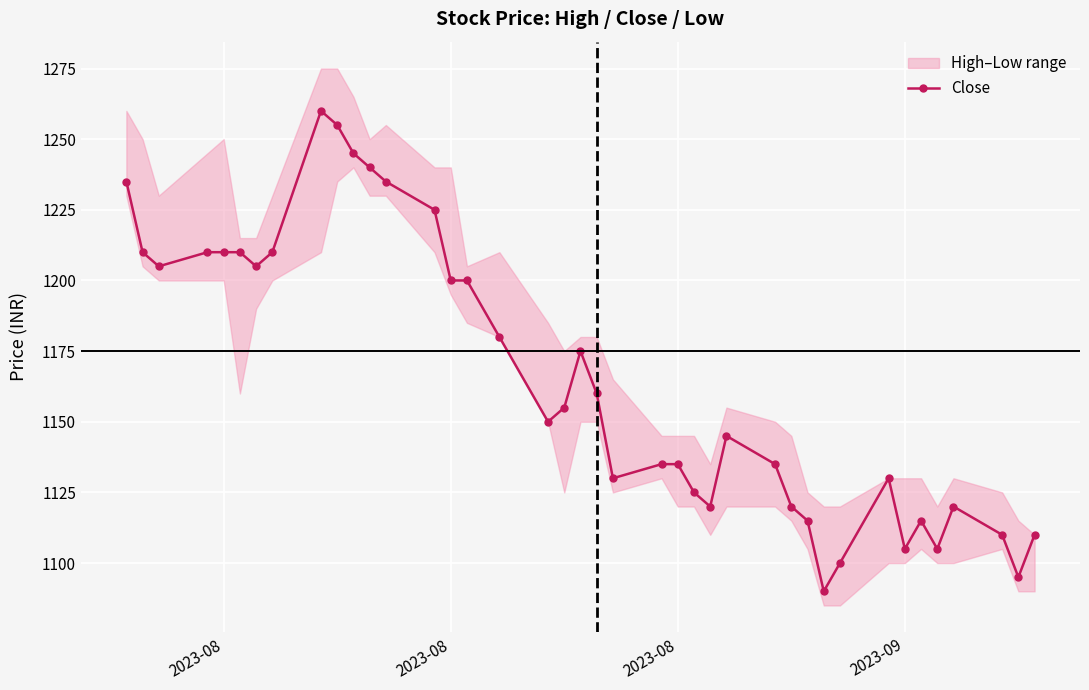

Where is the first local minimum?

2023-08